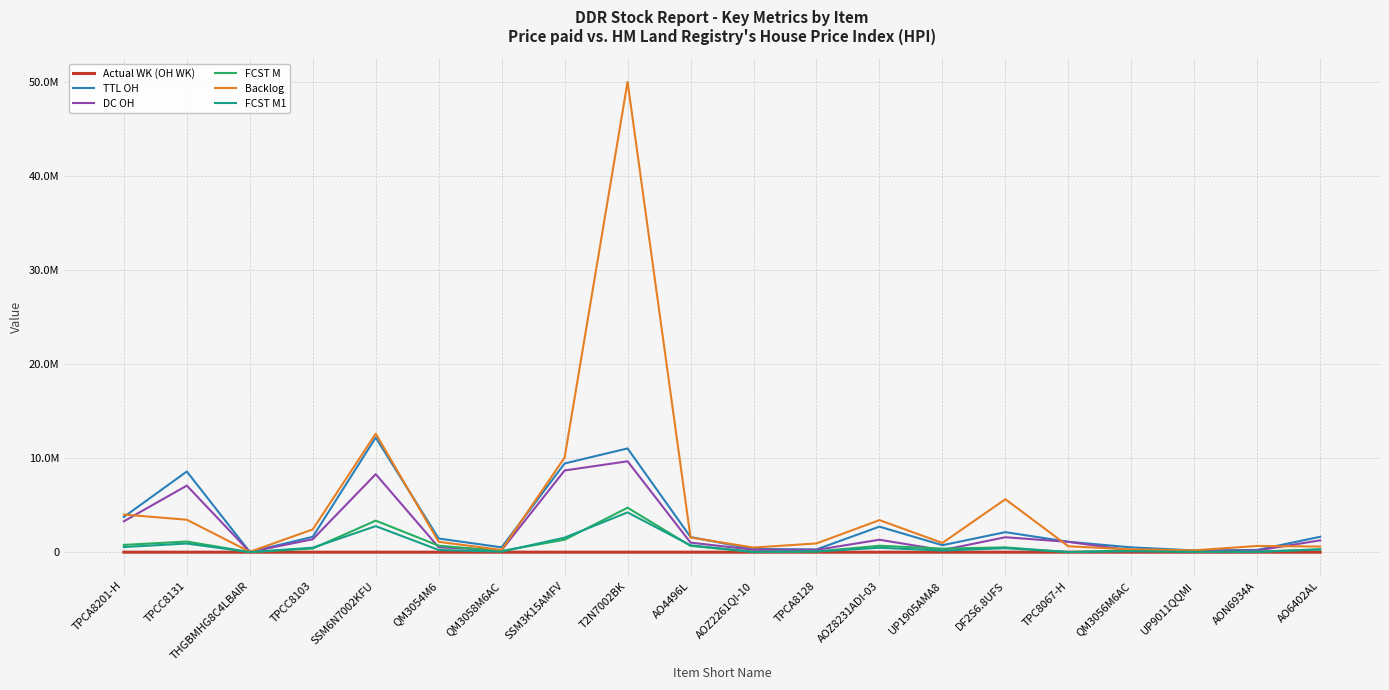

Where is the first local minimum for FCST M?

THGBMHG8C4LBAIR